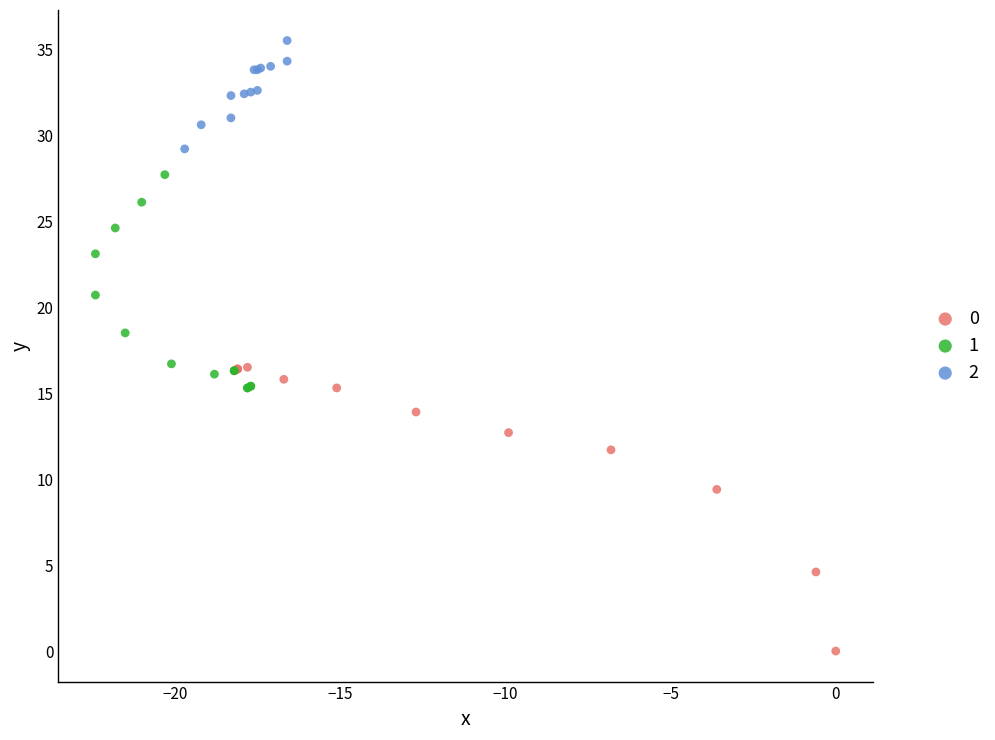

Which series has the widest spread of Y values?

0